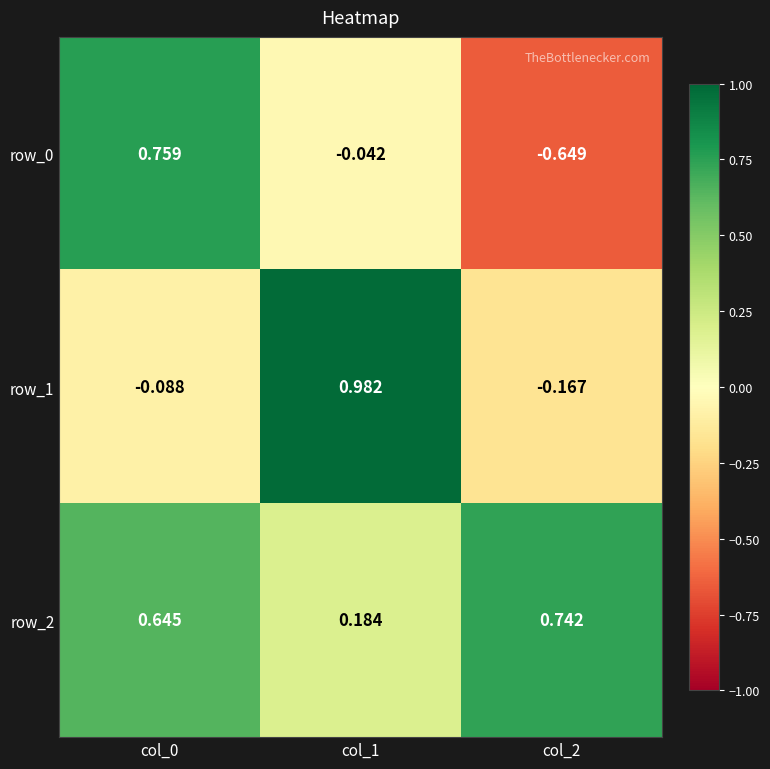

Which series changed the most between col_0 and col_1?

row_1